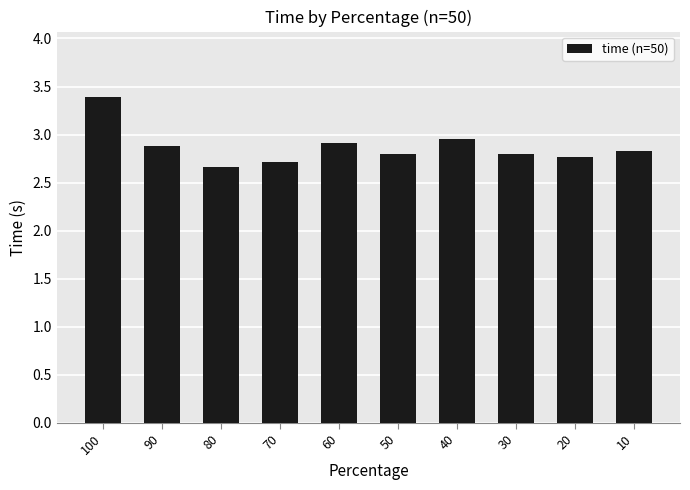

What is the ratio of the value at 10 to the value at 100?

0.8